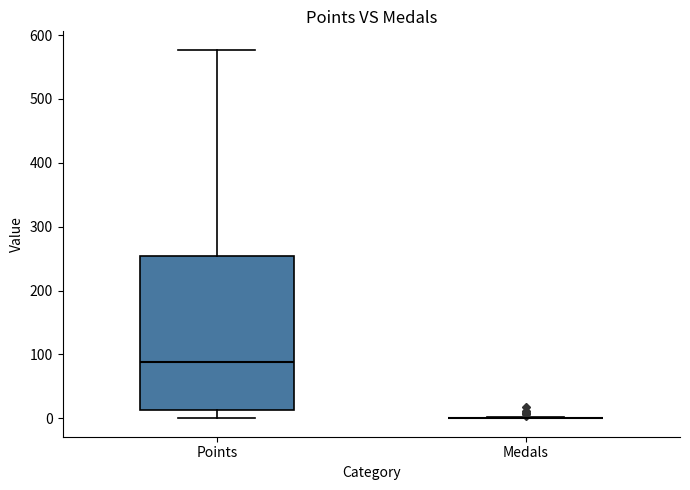

Reading left to right, transcribe this box plot: for each box, give where its median line is, the range the box spans, and where its two whiskers end, as read against the y-axis. The values are not printed on the chart, so give them approximately, as read against the axis.

Points: median 90, box 10 to 250, whiskers 0 to 580
Medals: box collapsed to a line at 0, whiskers 0 to 0